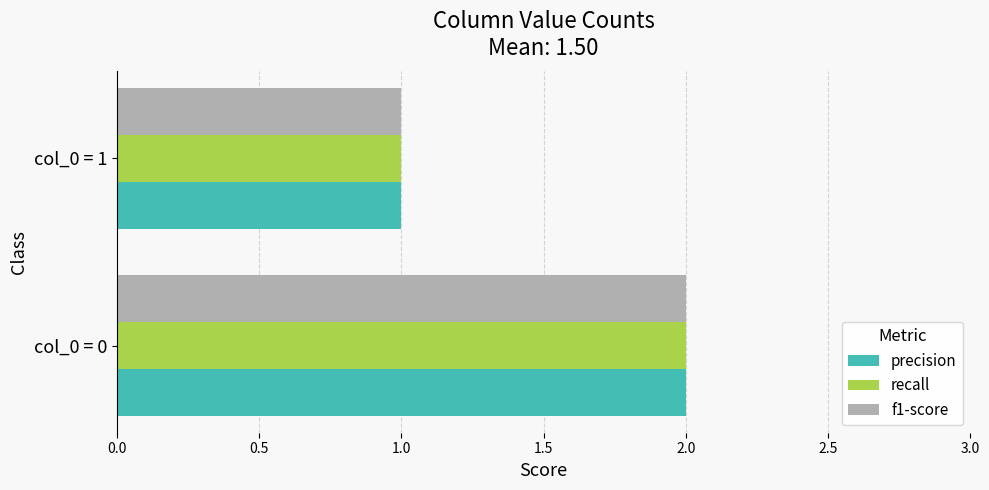

Which category has the highest value in the recall series?

col_0 = 0